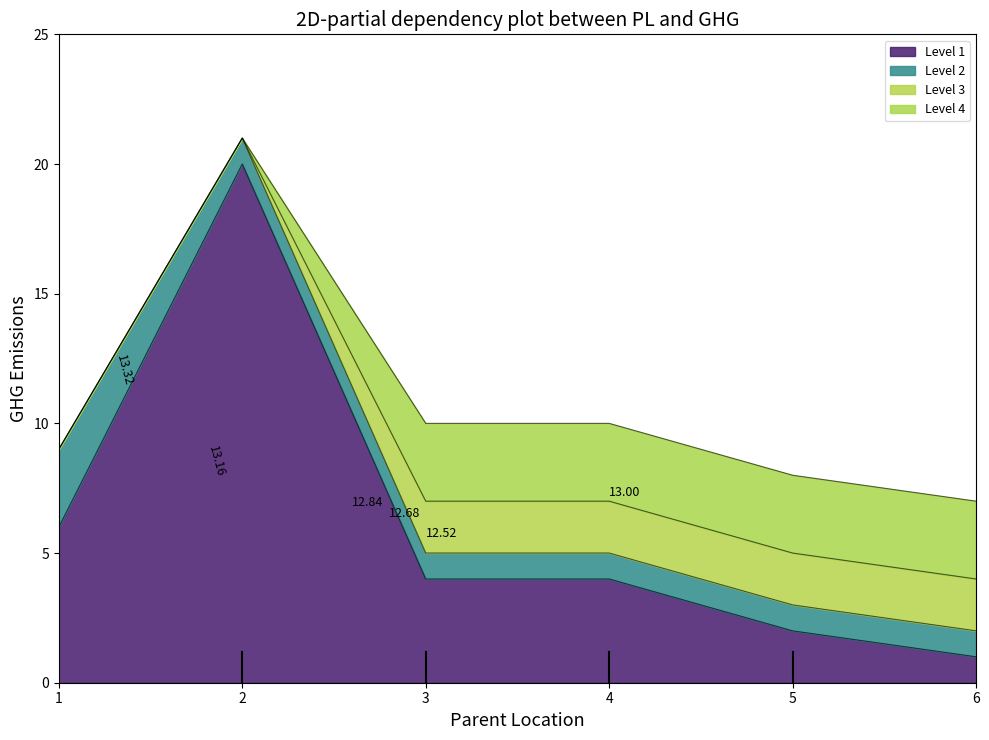

Count the number of data series in this chart.

4